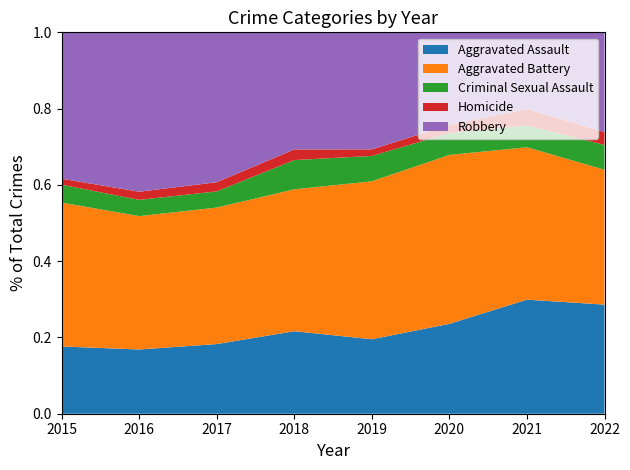

Reading left to right, transcribe all the data shown in this chart.

Aggravated Assault: 79	79	99	93	91	99	131	127
Aggravated Battery: 169	164	194	160	193	186	175	157
Criminal Sexual Assault: 21	20	23	33	31	24	25	29
Homicide: 7	10	13	12	8	9	19	15
Robbery: 172	196	213	132	143	102	88	116